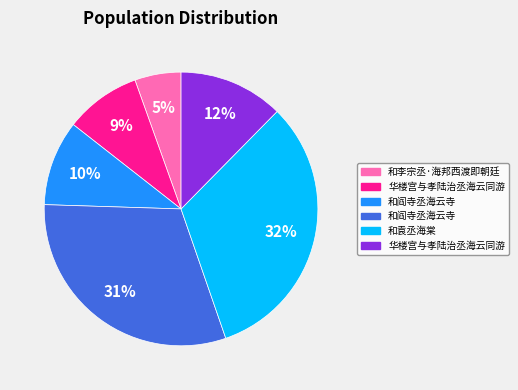

Does any single category account for the majority?

No